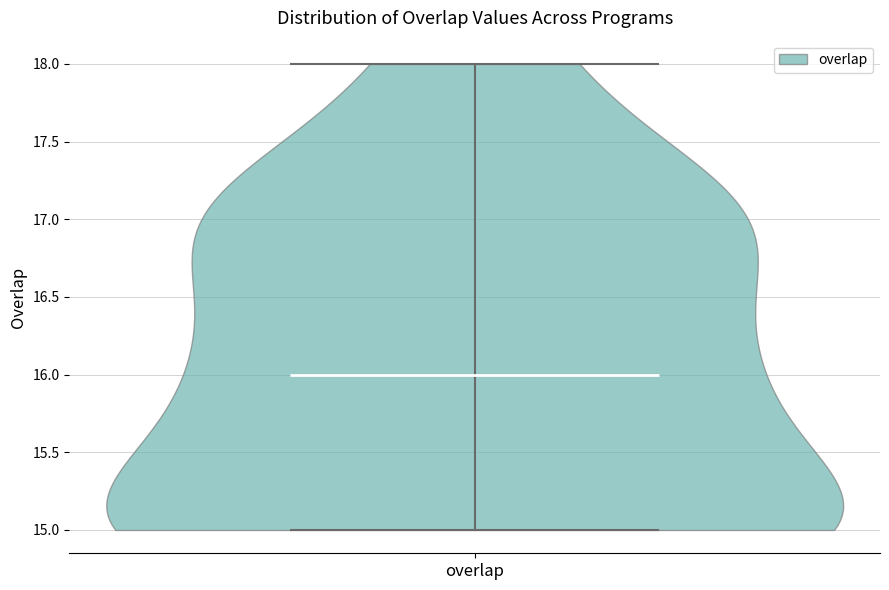

Where does the median line of the violin for overlap sit on the y-axis? The values are not printed on the chart, so give them approximately, as read against the axis.

16